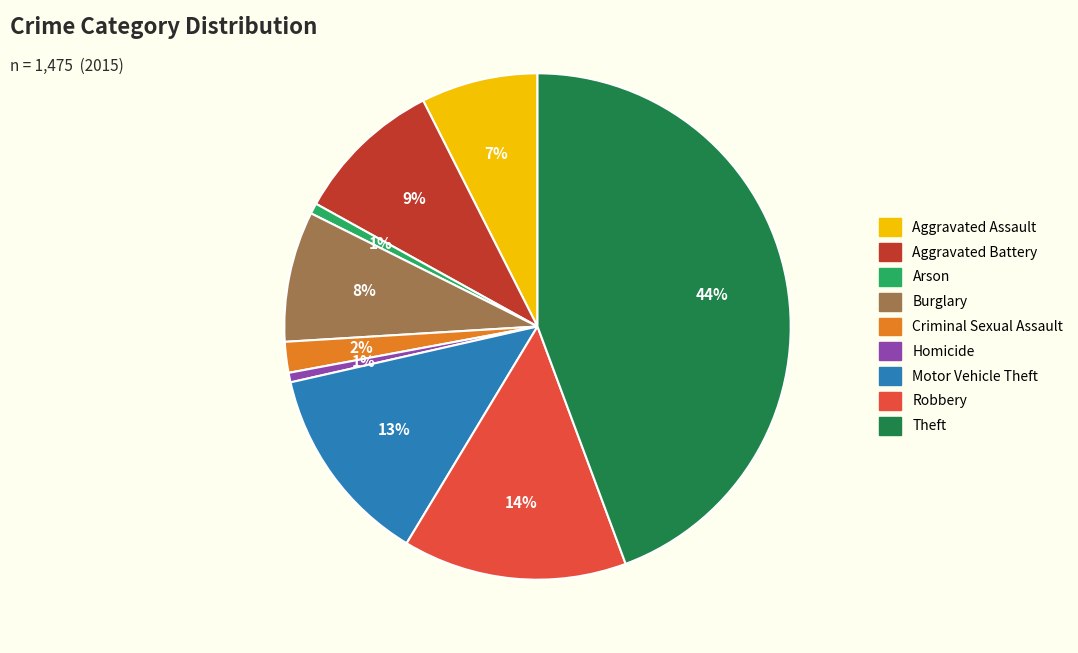

To the nearest percent, what portion does Theft represent?

44%